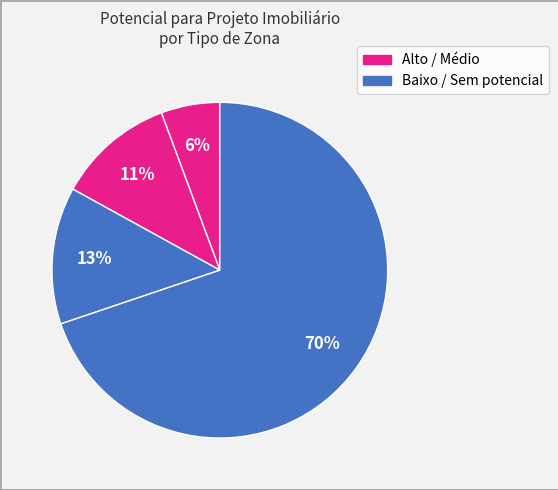

How many segments does this pie chart have?

4